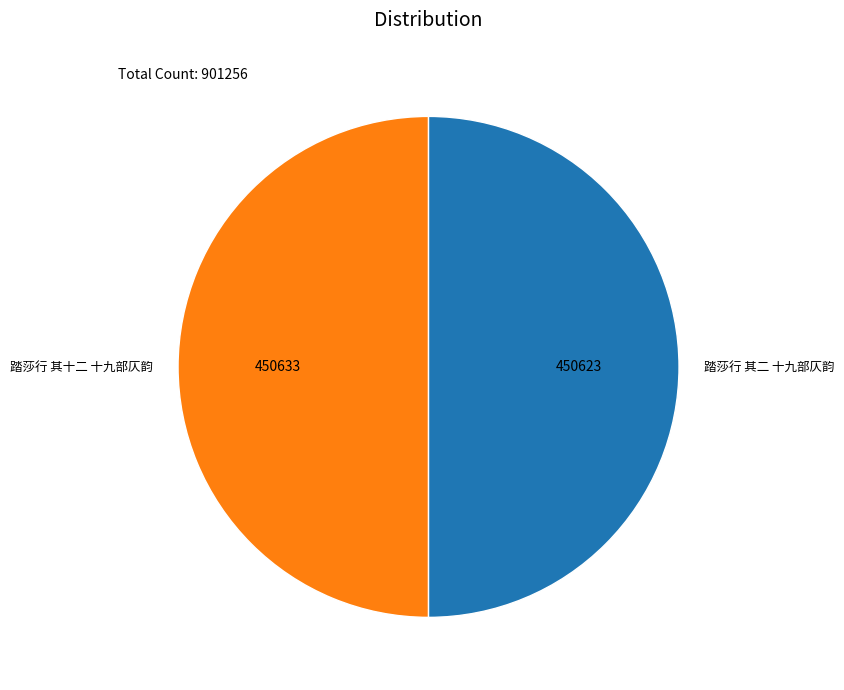

Is it true that 踏莎行 其二 十九部仄韵 is 50% of the pie?

True